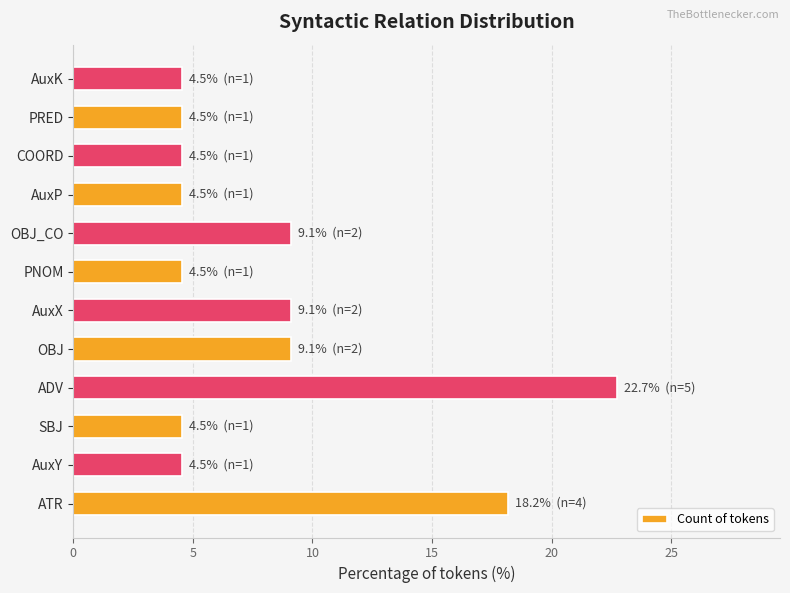

What is the change in value from OBJ to COORD?

-4.5